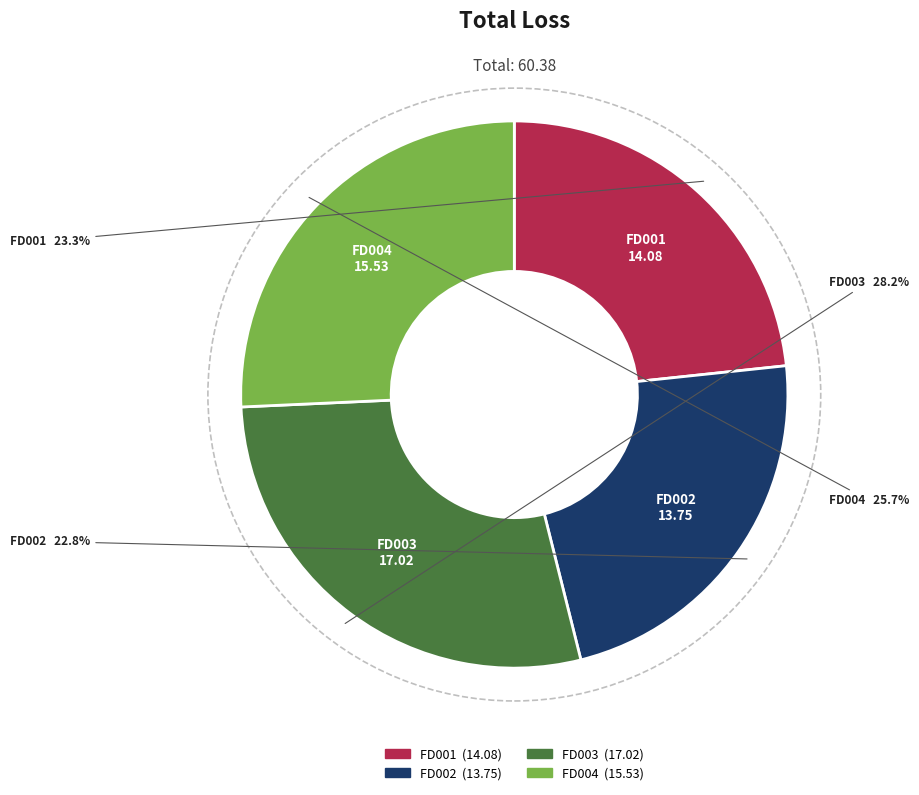

Rank the categories by value from lowest to highest.

FD002, FD001, FD004, FD003